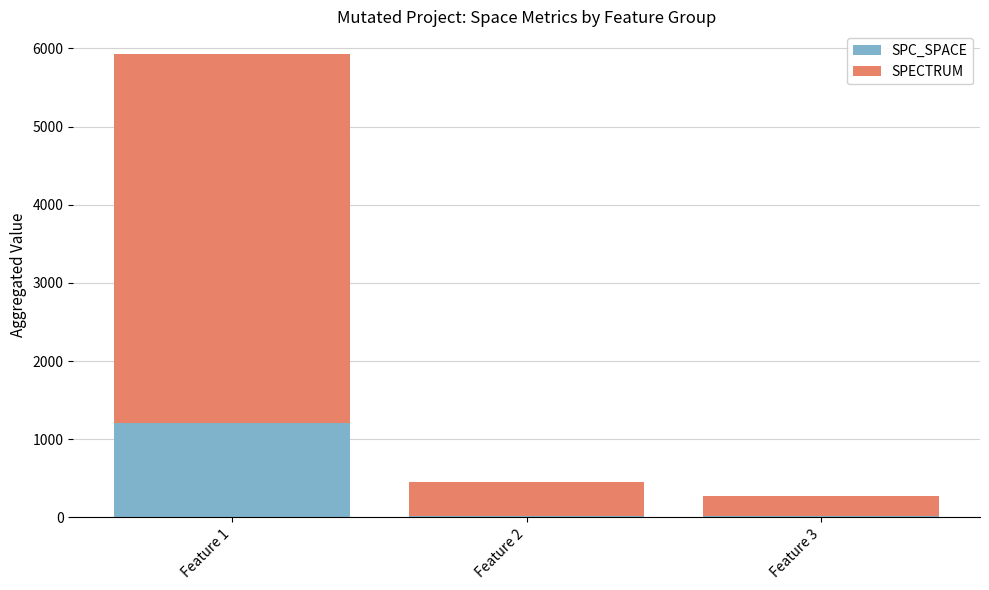

Which category has the highest value in the SPC_SPACE series?

Feature 1